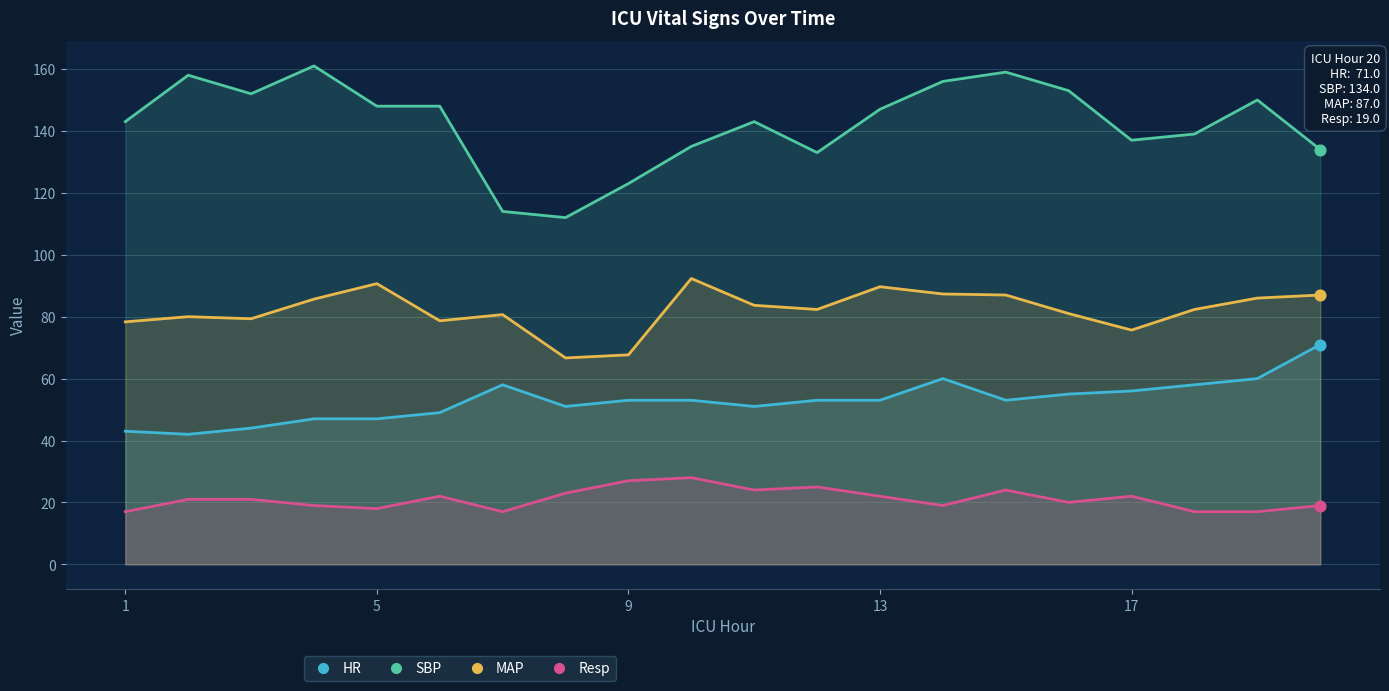

At how many categories does at least one series exceed 153?

4